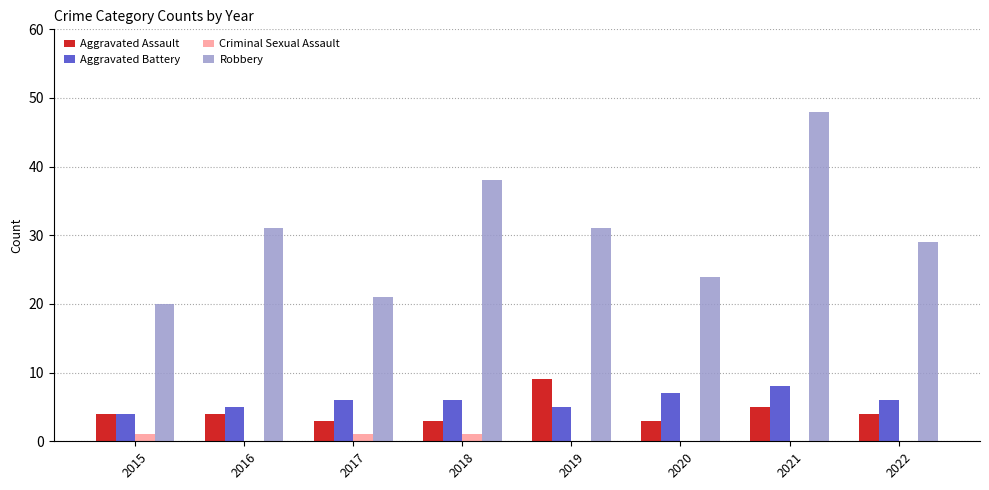

At which category does the chart reach its peak across all series?

2021